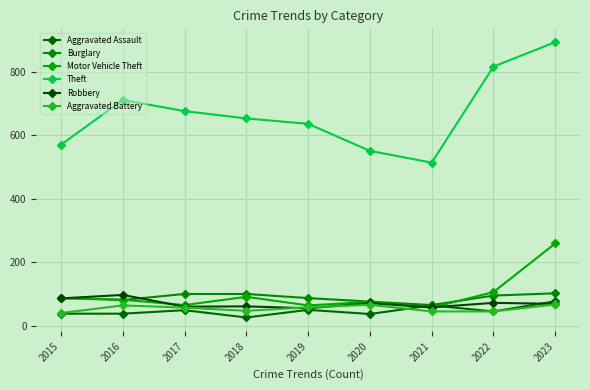

Reading left to right, transcribe all the data shown in this chart.

Aggravated Assault: 2015=39	2016=39	2017=50	2018=27	2019=51	2020=38	2021=65	2022=46	2023=78
Burglary: 2015=88	2016=82	2017=101	2018=101	2019=88	2020=77	2021=66	2022=96	2023=103
Motor Vehicle Theft: 2015=88	2016=83	2017=66	2018=92	2019=65	2020=76	2021=58	2022=107	2023=260
Theft: 2015=570	2016=711	2017=676	2018=653	2019=636	2020=551	2021=514	2022=816	2023=893
Robbery: 2015=87	2016=98	2017=61	2018=62	2019=56	2020=72	2021=59	2022=73	2023=70
Aggravated Battery: 2015=41	2016=65	2017=58	2018=48	2019=59	2020=67	2021=46	2022=46	2023=68